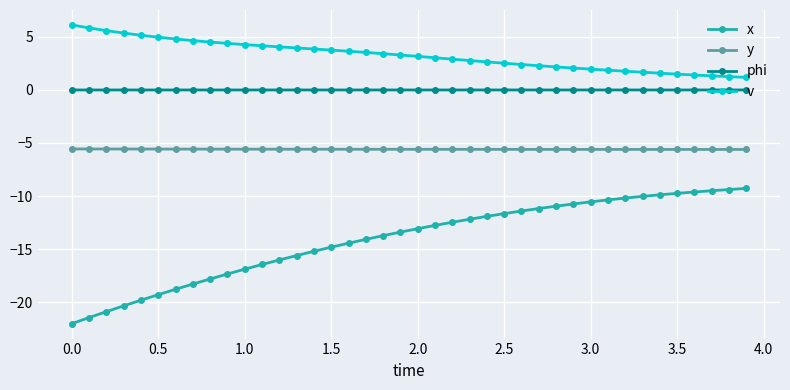

What is the minimum value for y?

-5.6